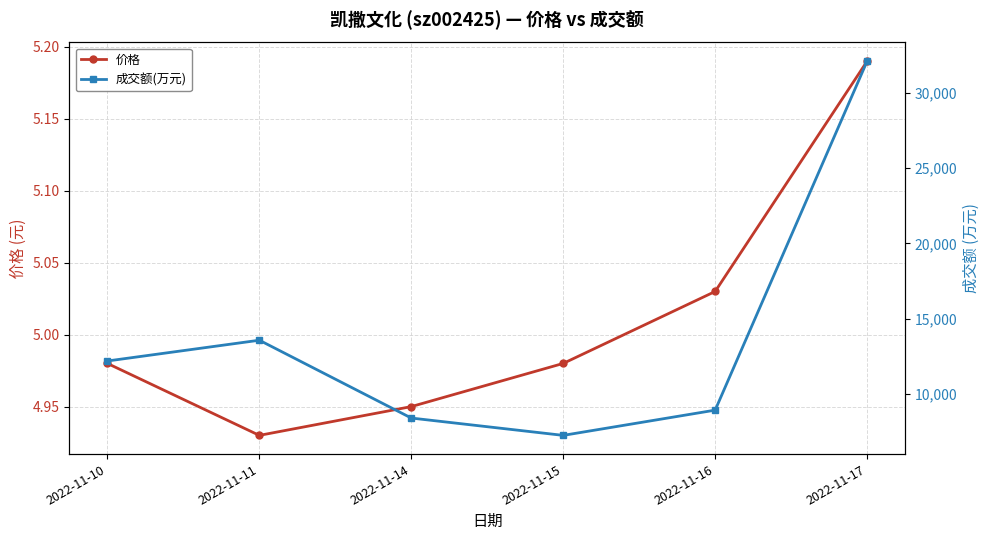

Between 2022-11-11 and 2022-11-15, which series saw the biggest shift?

成交额(万元)